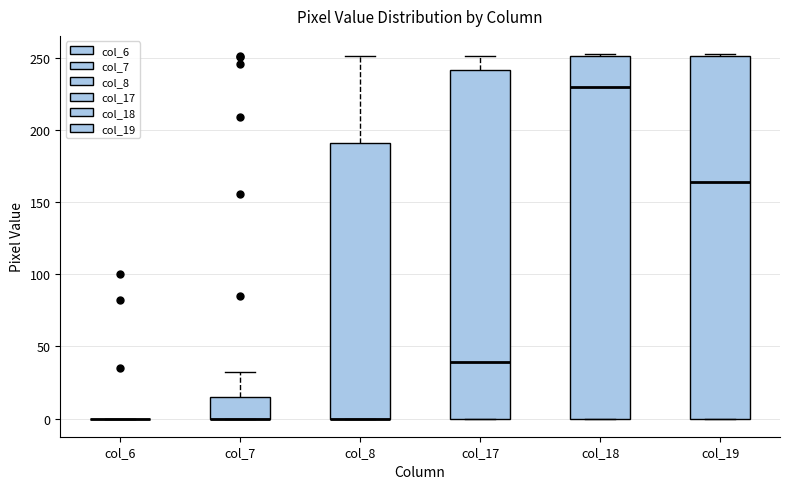

Reading left to right, transcribe this box plot: for each box, give where its median line is, the range the box spans, and where its two whiskers end, as read against the y-axis. The values are not printed on the chart, so give them approximately, as read against the axis.

col_6: box collapsed to a line at 0, whiskers 0 to 0
col_7: median 0 (drawn on the box's lower edge), box 0 to 15, whiskers 0 to 30
col_8: median 0 (drawn on the box's lower edge), box 0 to 190, whiskers 0 to 250
col_17: median 40, box 0 to 240, whiskers 0 to 250
col_18: median 230, box 0 to 250, whiskers 0 to 255
col_19: median 165, box 0 to 250, whiskers 0 to 255